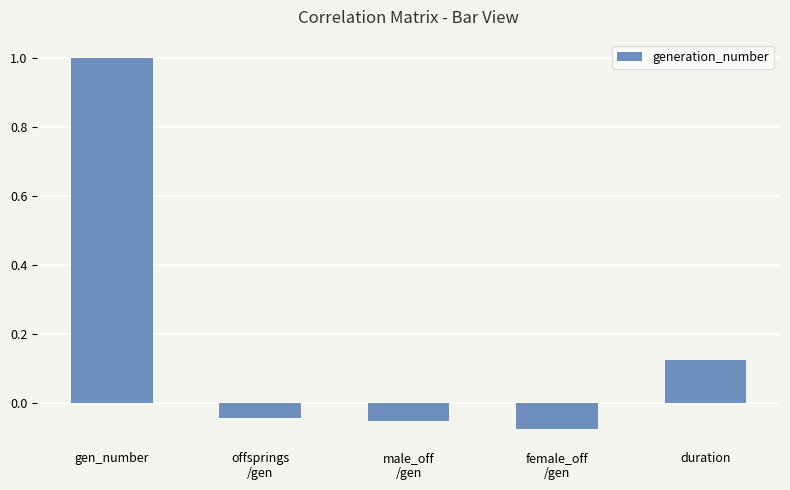

The value at gen_number is 1.0. True or false?

True